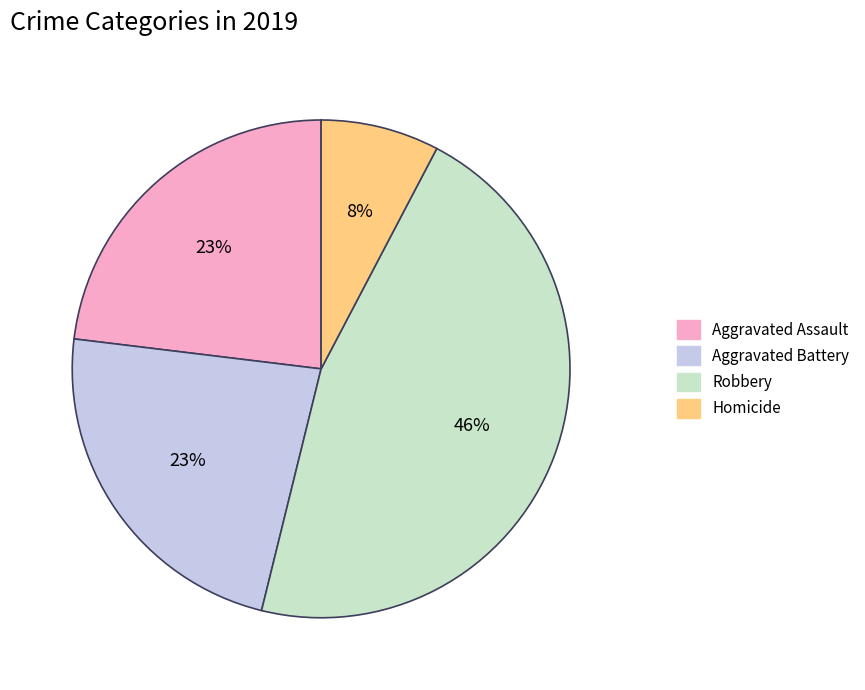

Is there a majority slice in this chart?

No